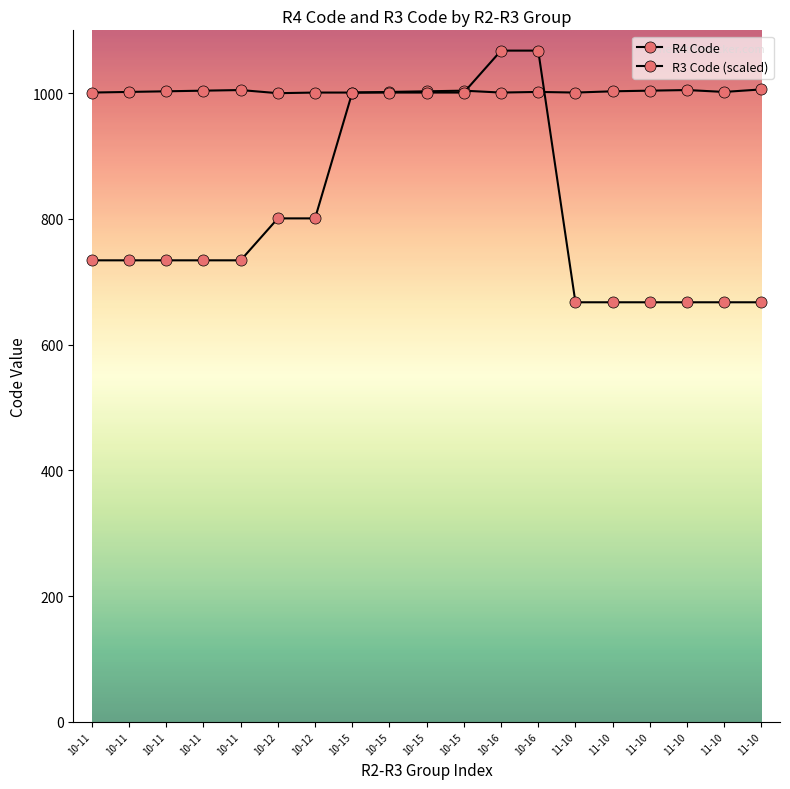

Is it true that R4 Code equals 675.6 at 10-12?

False